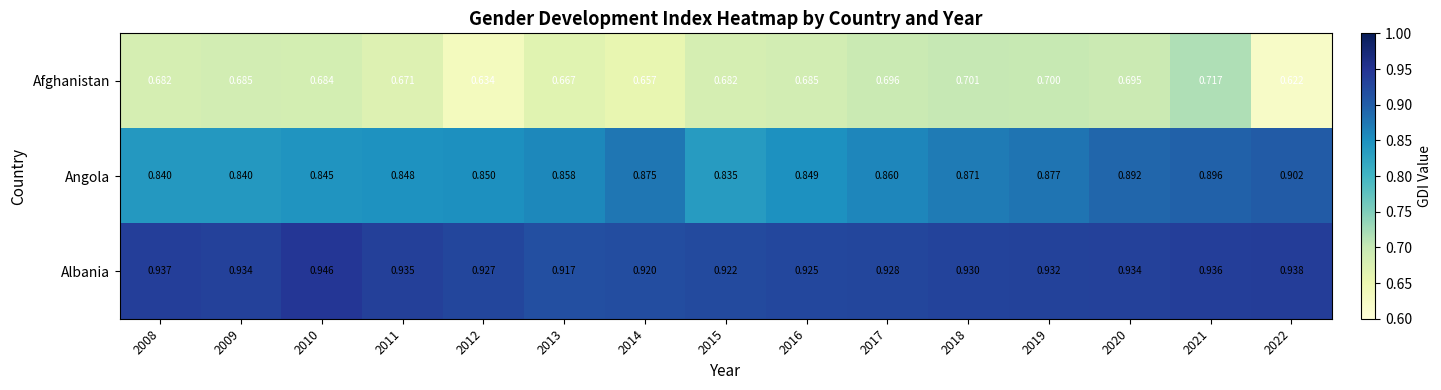

List the series in order of their peak value, highest first.

Albania, Angola, Afghanistan